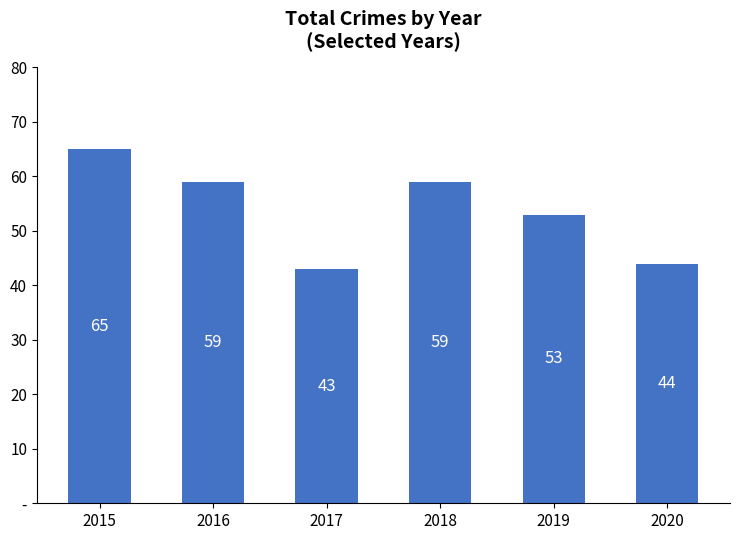

At which label does the data first exceed 59?

2015